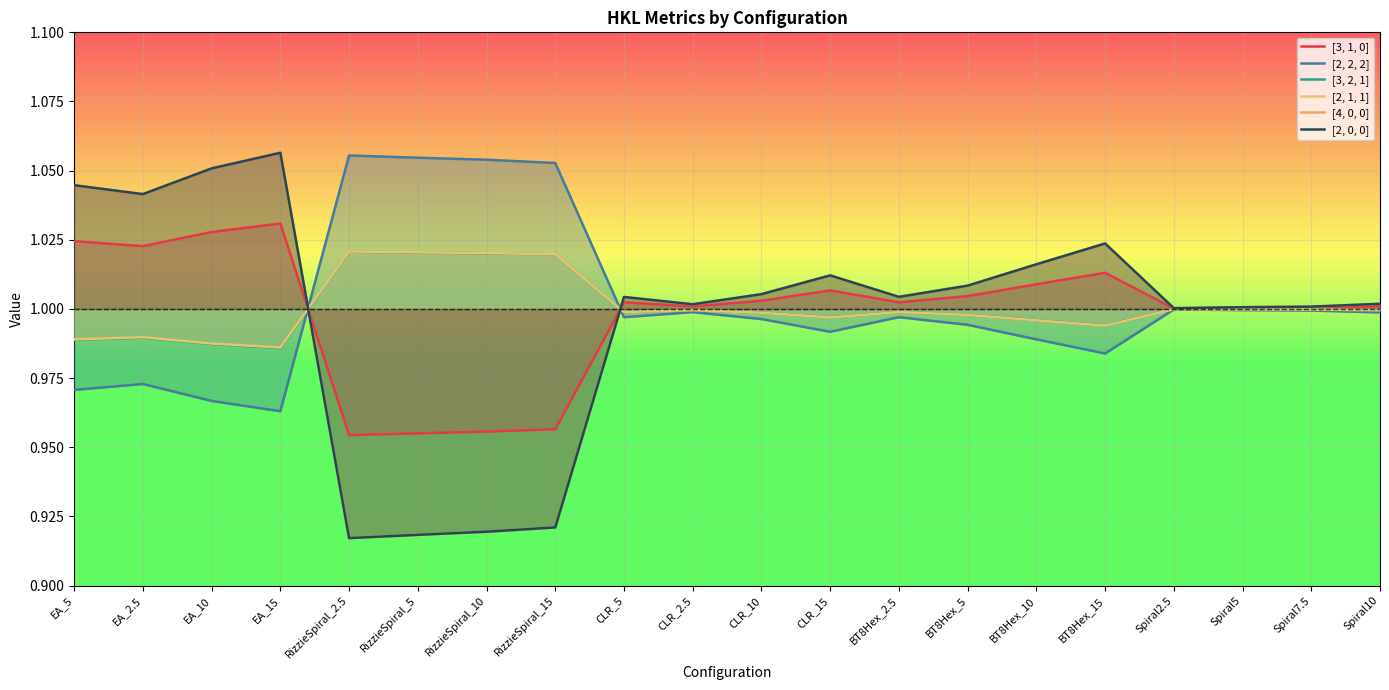

The [4, 0, 0] series shows 0.3 at Spiral2.5. True or false?

False